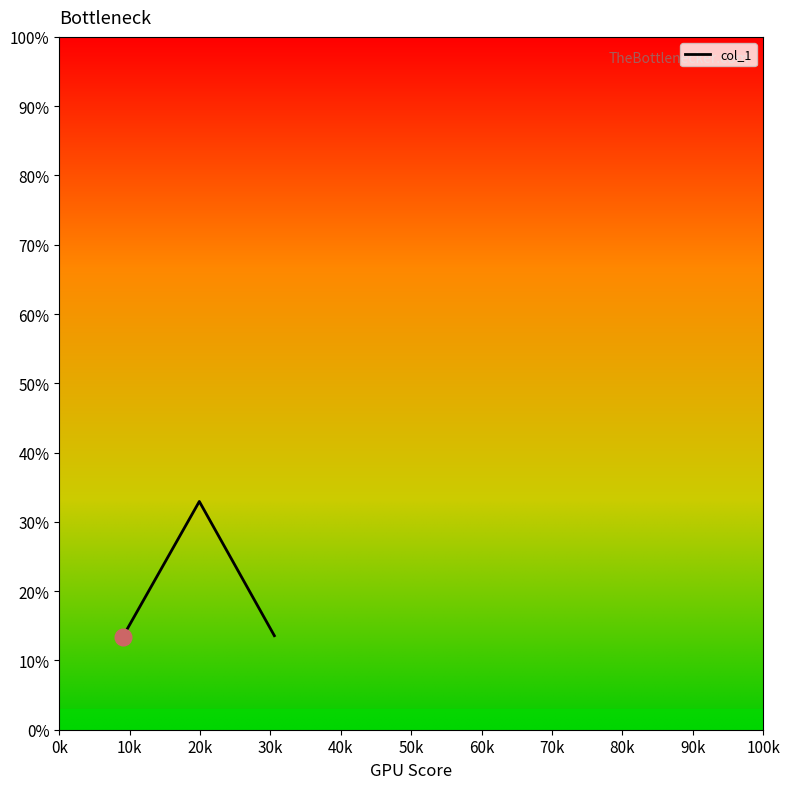

What is the sum of all values?

60.0